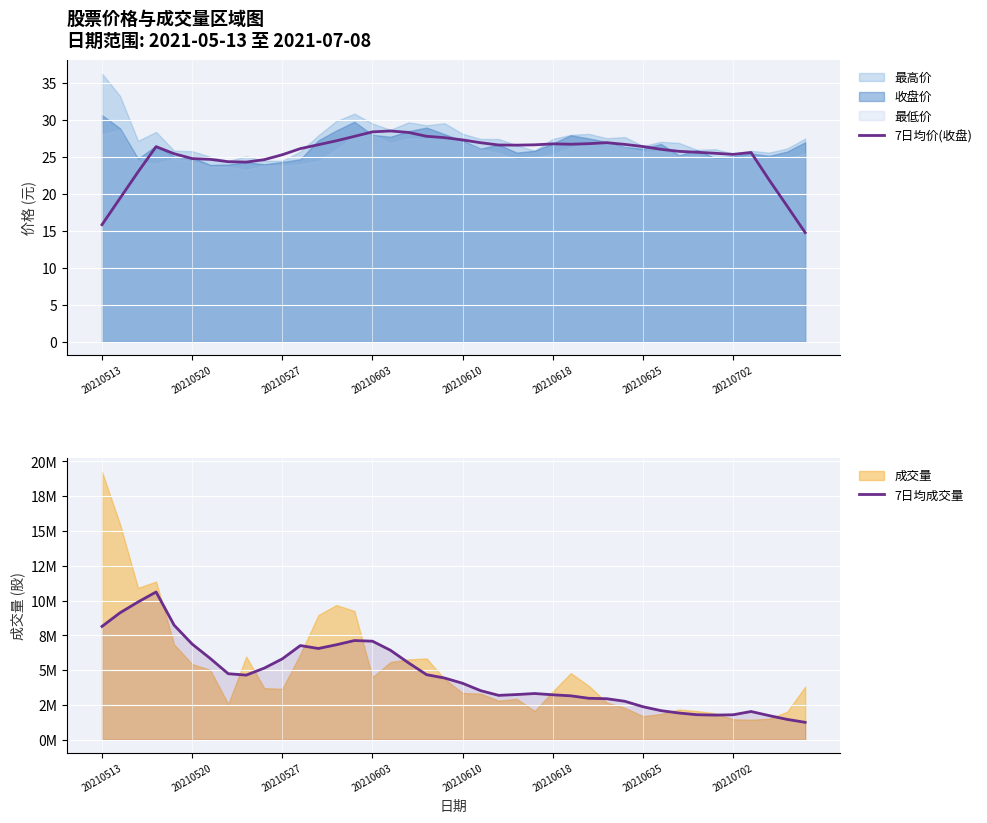

How many lines are shown in the chart?

2